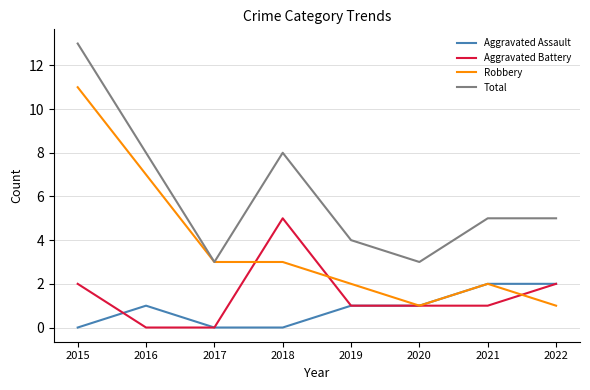

Between 2016 and 2020, which series saw the biggest shift?

Robbery